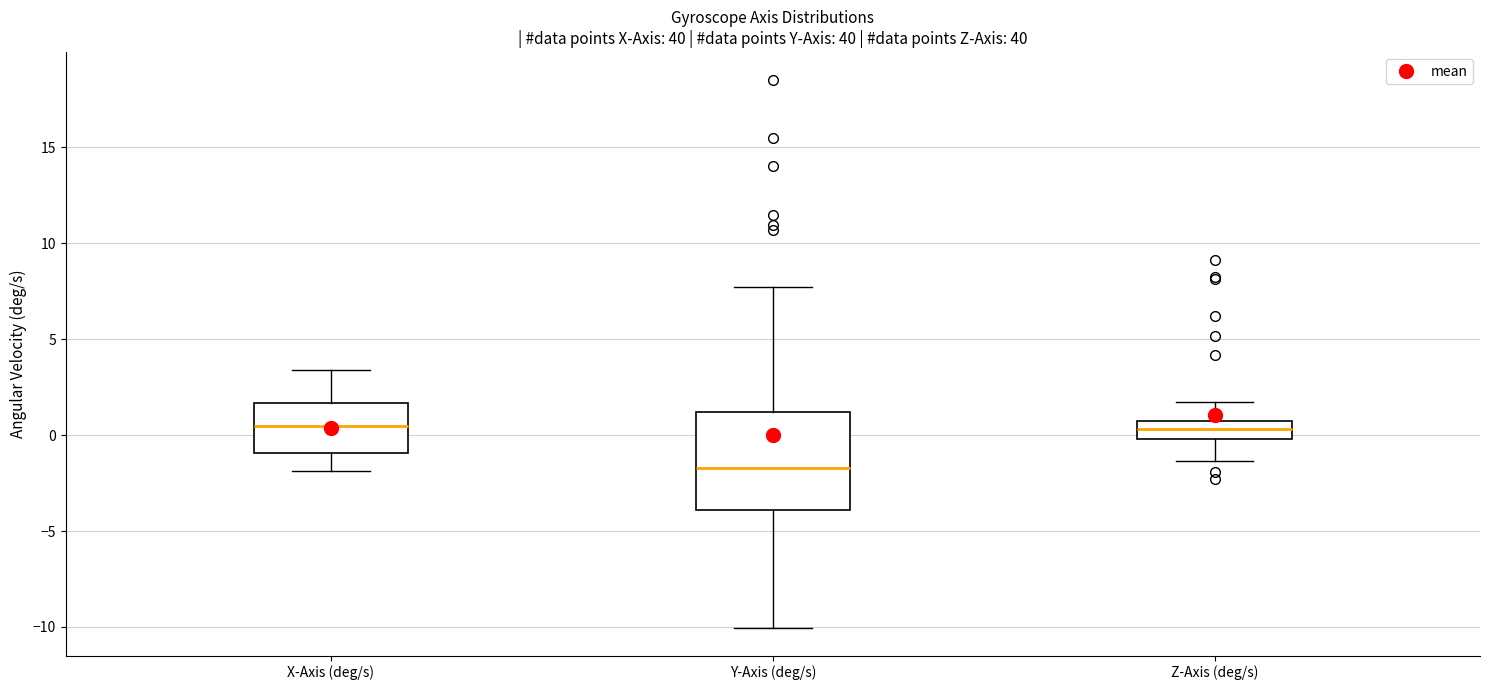

Reading left to right, read every box against the y-axis: the position of its median line, the range the box covers, and the ends of its whiskers. The values are not printed on the chart, so give them approximately, as read against the axis.

X-Axis (deg/s): median 0.5, box -1.0 to 1.5, whiskers -2.0 to 3.5
Y-Axis (deg/s): median -1.5, box -4.0 to 1.0, whiskers -10.0 to 7.5
Z-Axis (deg/s): median 0.5 (inside the box), box 0.0 to 0.5, whiskers -1.5 to 1.5